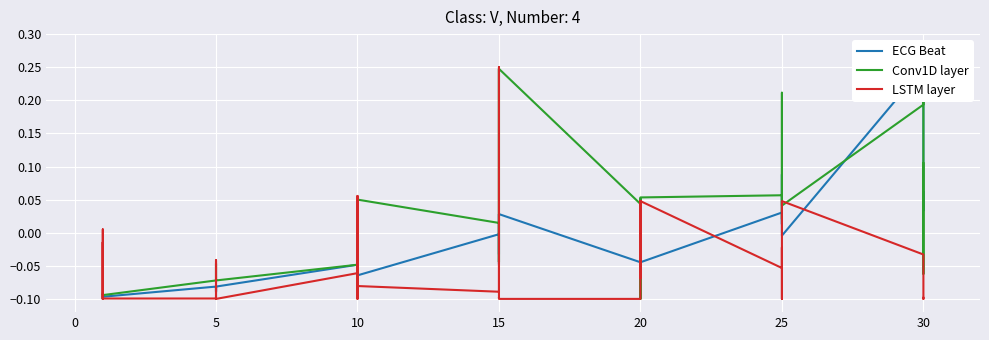

In ECG Beat, how many points are lower than both neighbors (excluding endpoints)?

12